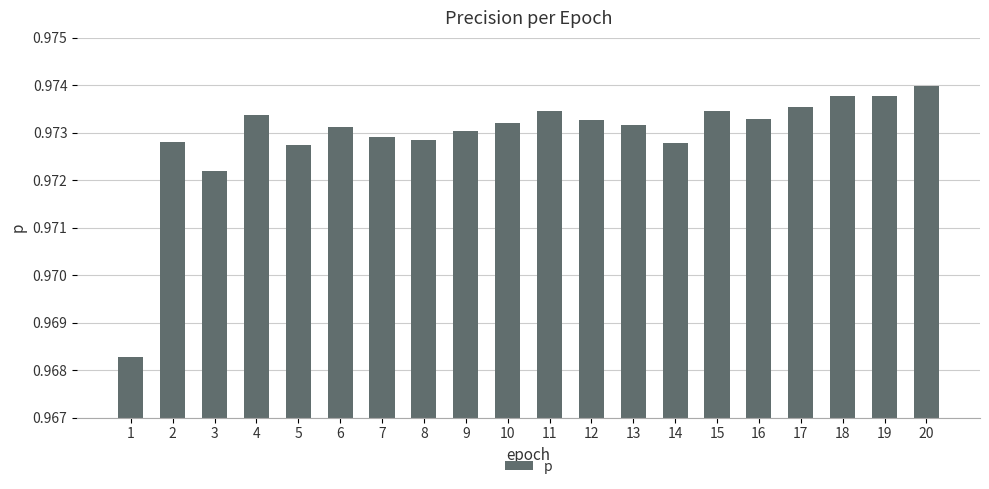

Count the number of data series in this chart.

1